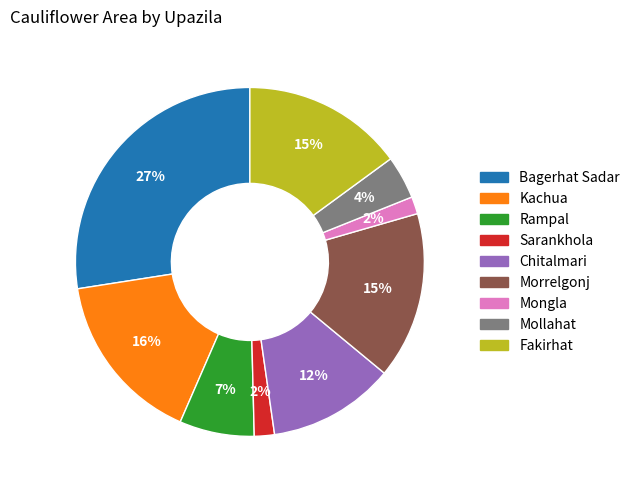

To the nearest percent, what is the average slice percentage?

11%